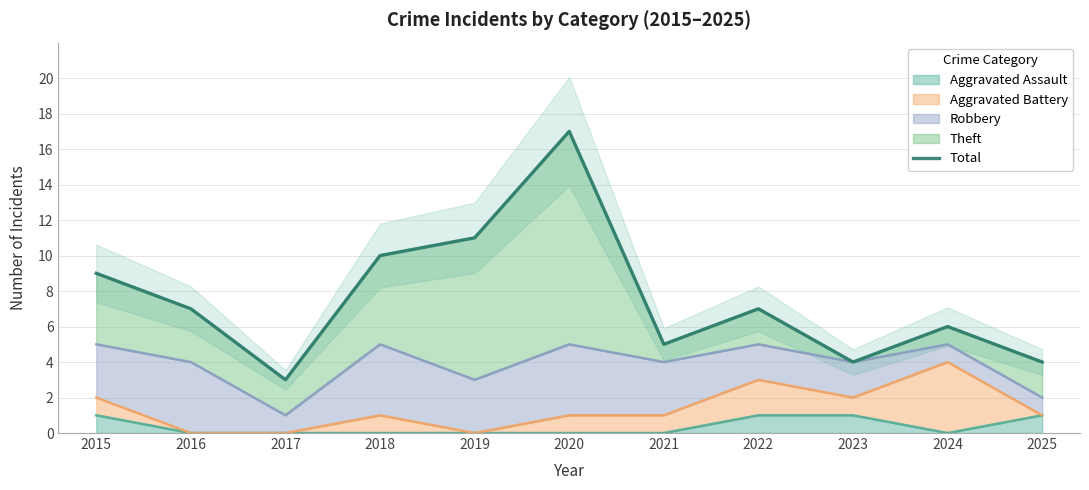

What is the value of the 9th point from the left?

4